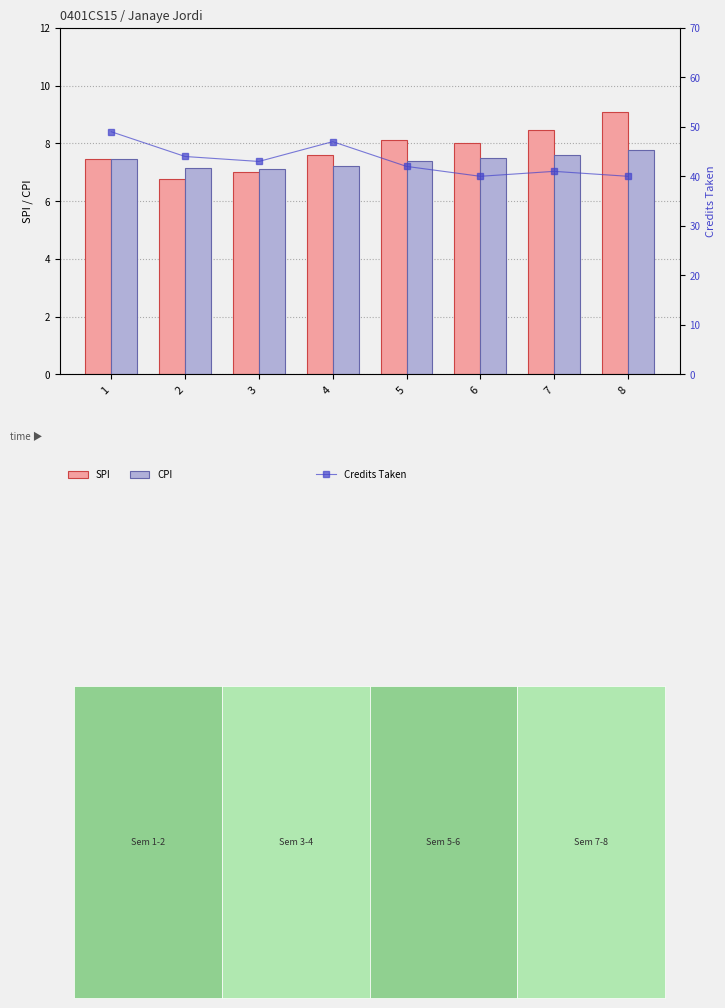

Reading left to right, extract all data points from this chart.

SPI: 7.5	6.8	7.0	7.6	8.1	8.0	8.5	9.1
CPI: 7.5	7.1	7.1	7.2	7.4	7.5	7.6	7.8
Credits Taken: 49.0	44.0	43.0	47.0	42.0	40.0	41.0	40.0